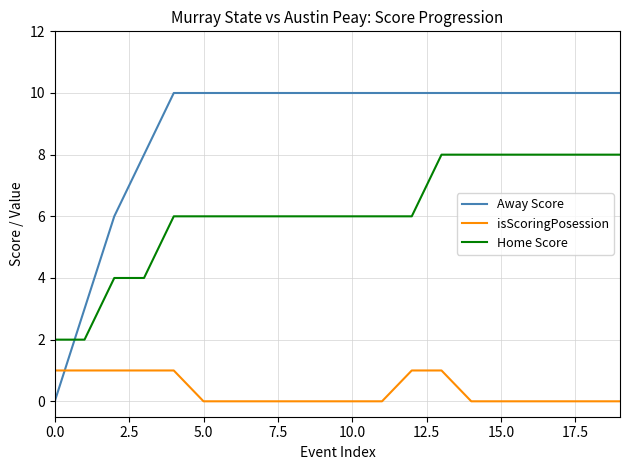

List the series in order of their peak value, highest first.

Away Score, Home Score, isScoringPosession